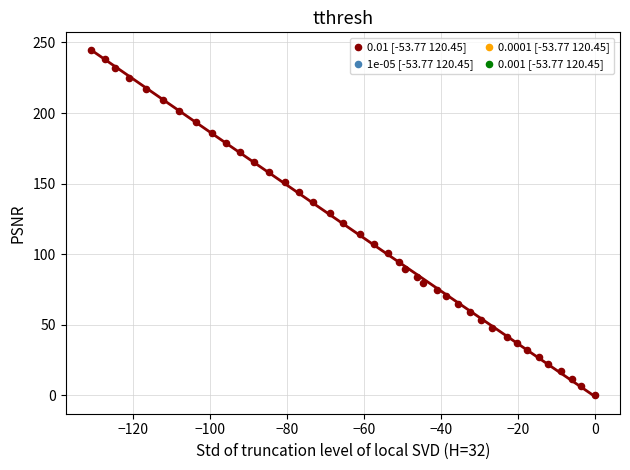

What is the range of Y values (max minus min)?

244.7